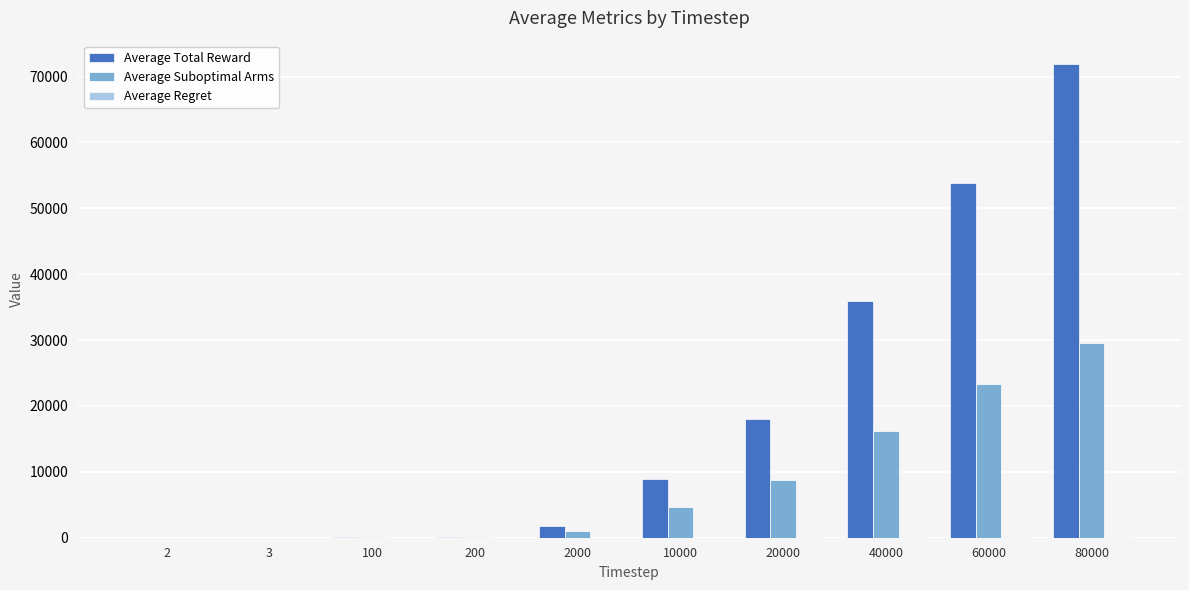

Between 100 and 80000, which series saw the biggest shift?

Average Total Reward